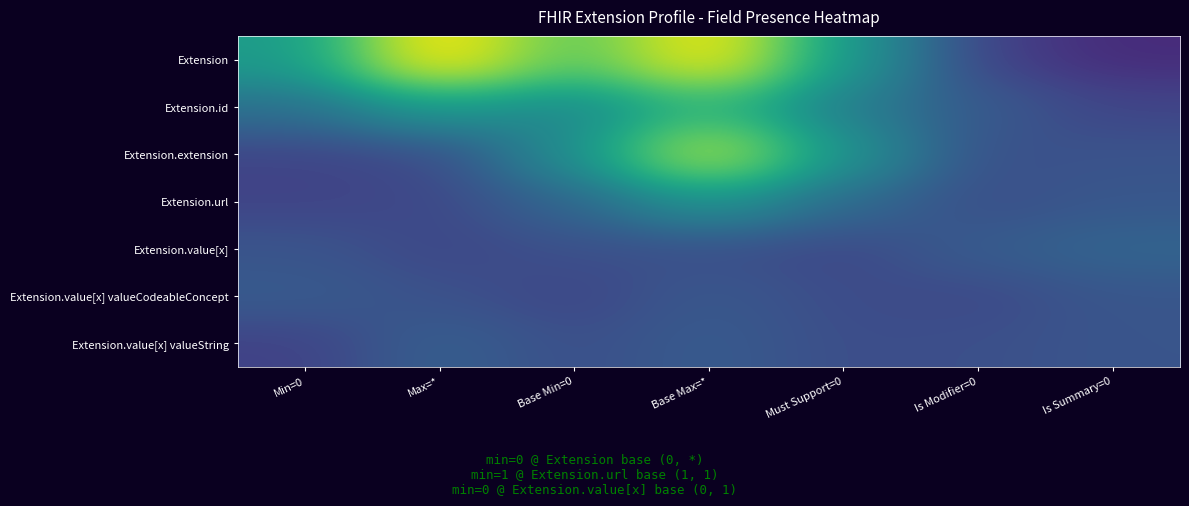

At how many categories does at least one series exceed 52?

2